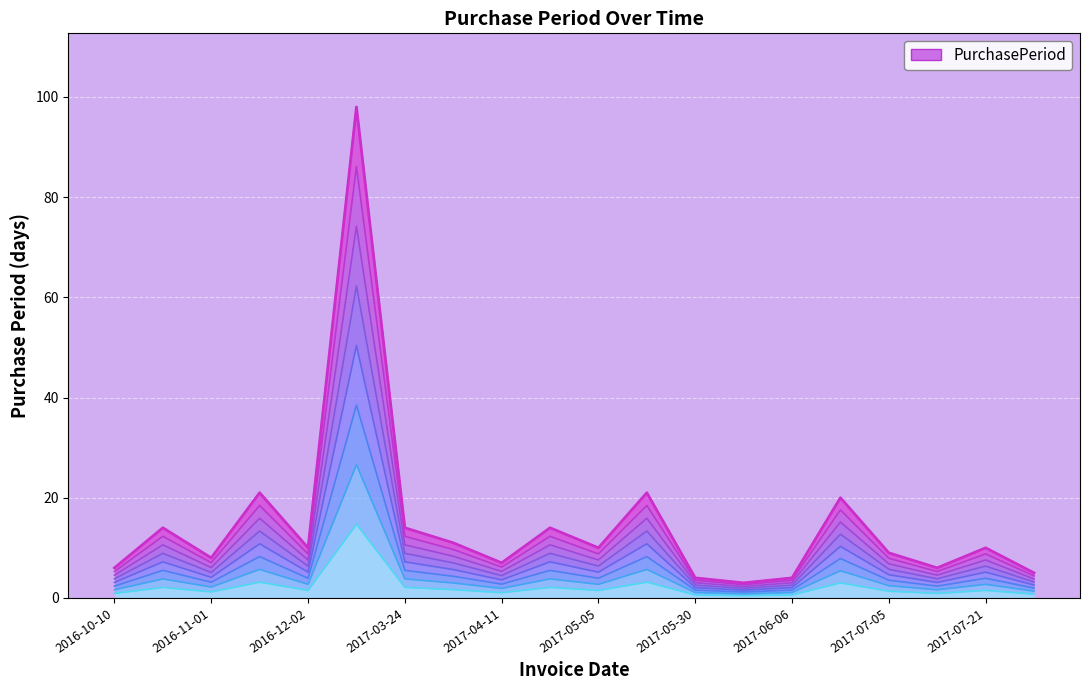

The value at 2017-04-11 is 0.4. True or false?

False